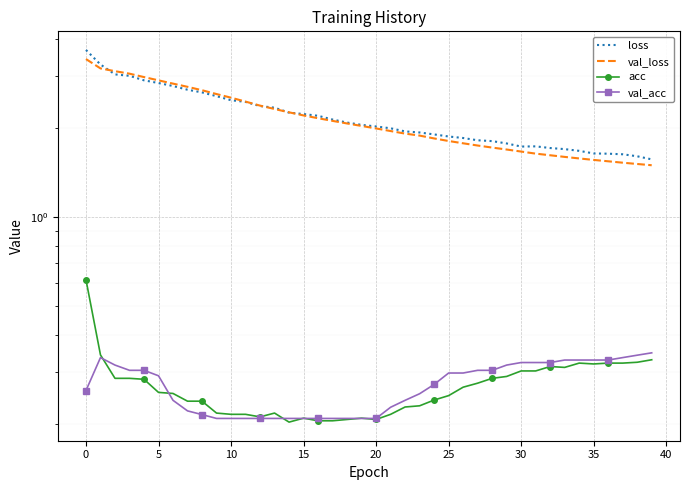

What is the sum of the acc values at 40 and 35?

0.5